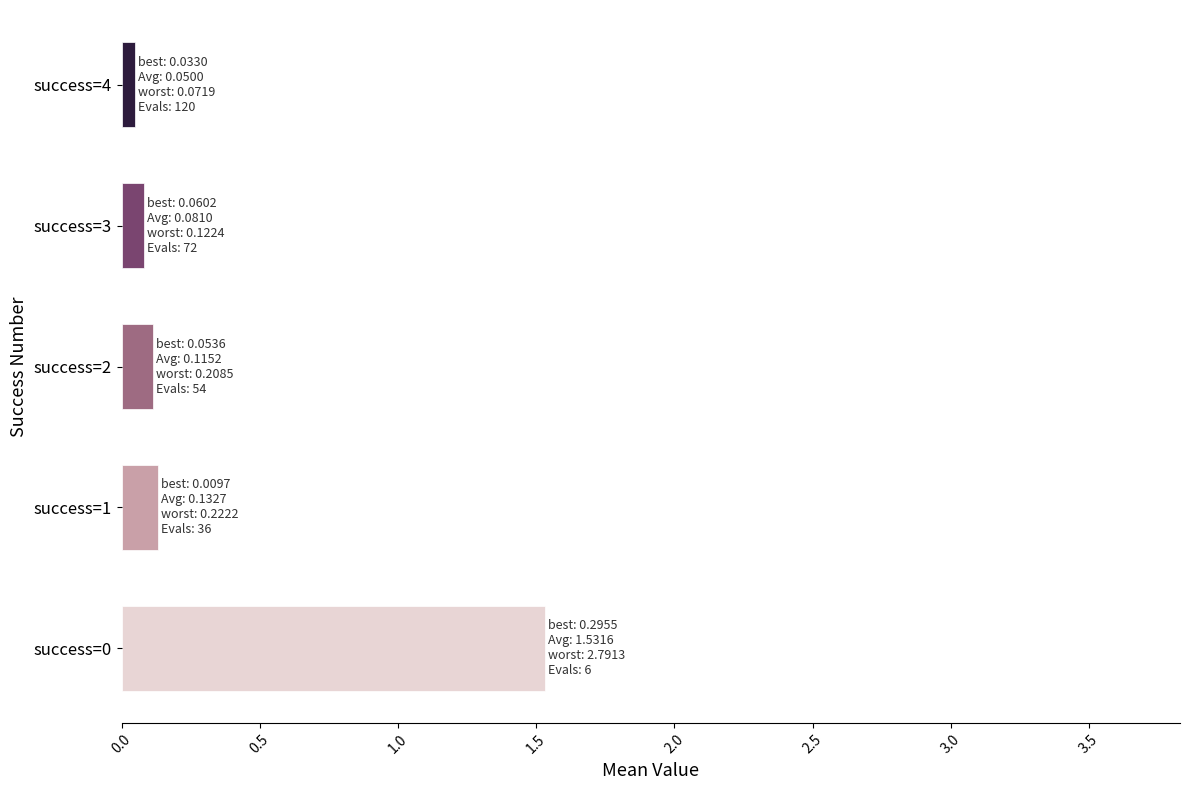

What is the average value?

0.4